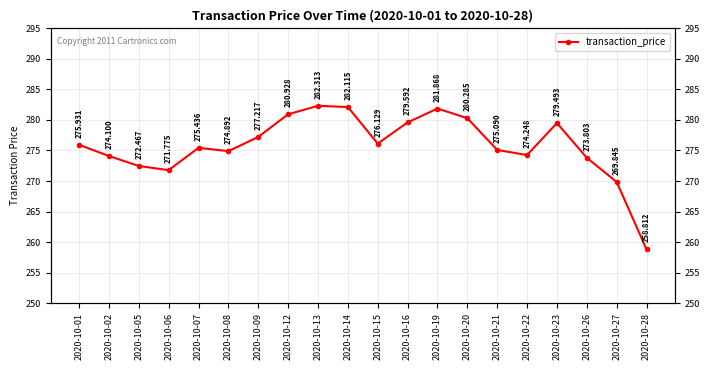

Does the chart display data point markers on the line(s)?

Yes